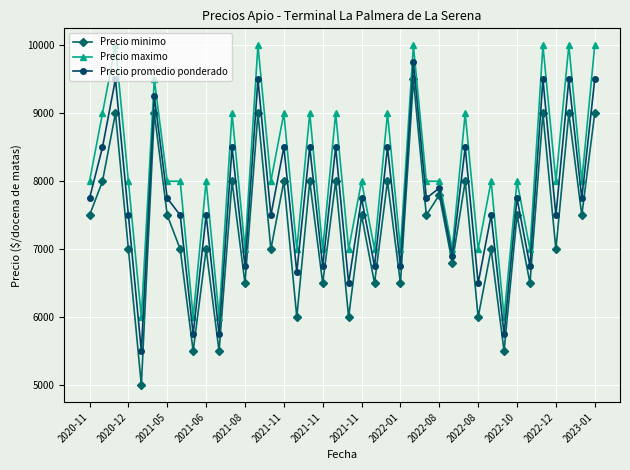

What is the value of the Precio maximo point at the 32nd from the left?

8000